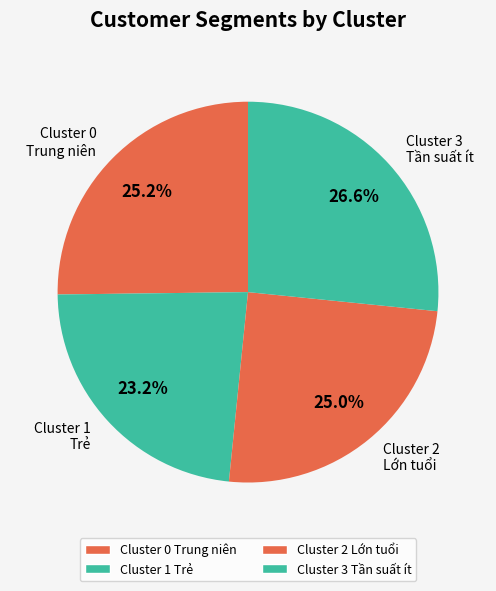

To the nearest percent, what is the average slice percentage?

25%